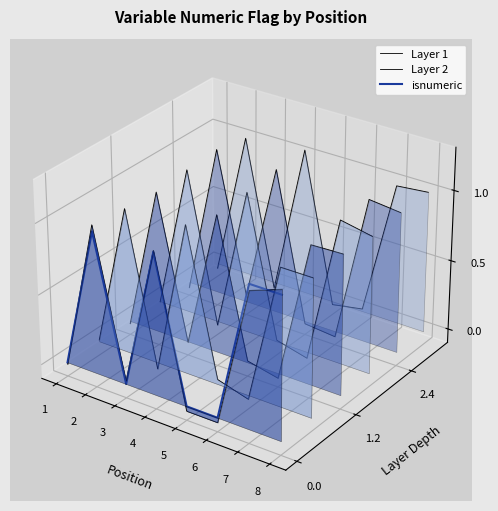

What is the total value across all series at 1?

-0.1